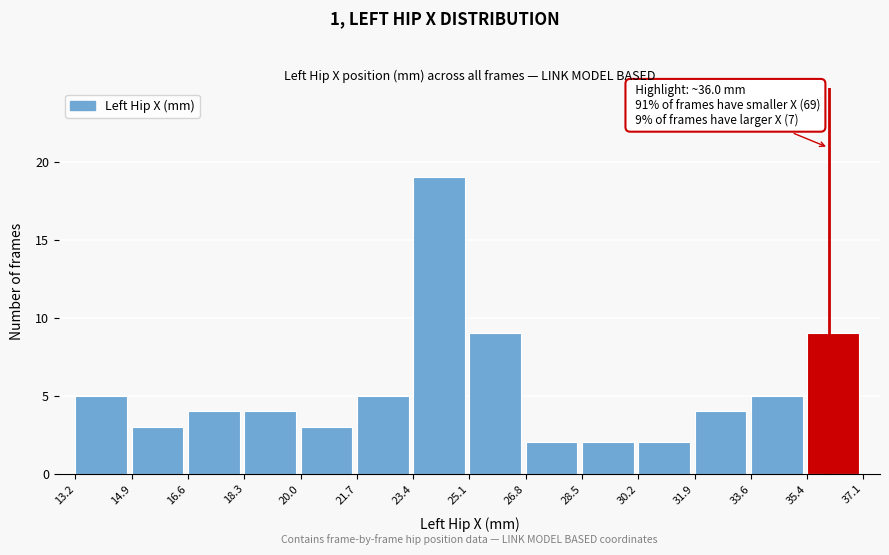

Which range on the x-axis has the tallest bar?

23.4 to 25.1